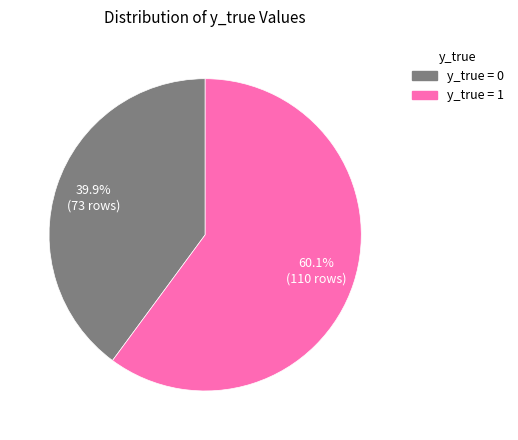

Is there any slice that represents more than half of the pie?

Yes